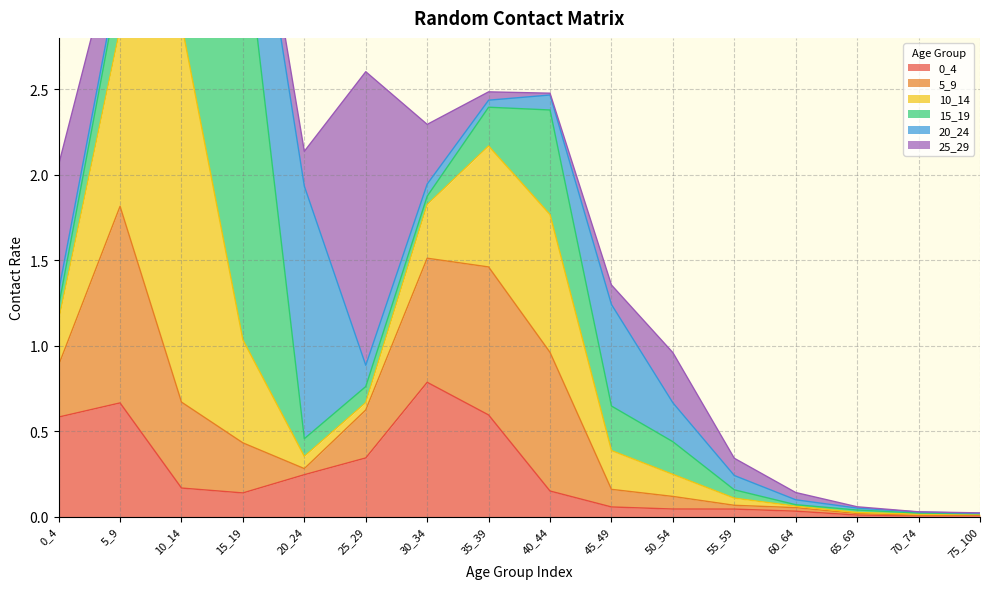

At which category does the chart reach its peak across all series?

15_19